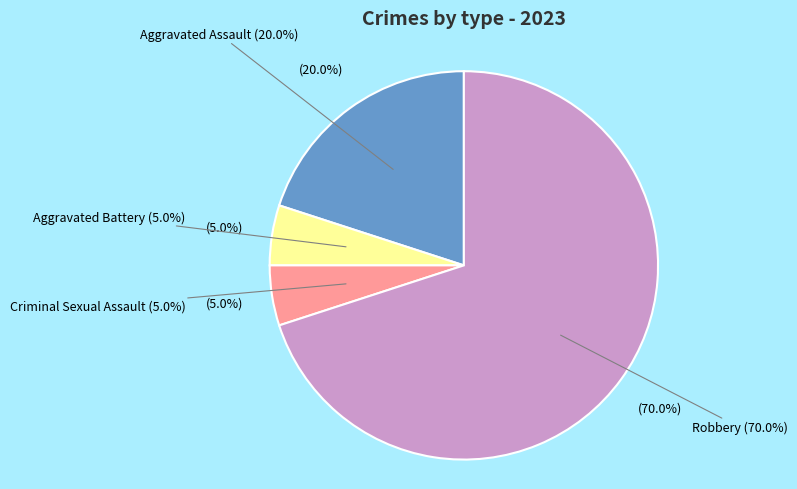

Rank the categories by value from lowest to highest.

Aggravated Battery, Criminal Sexual Assault, Aggravated Assault, Robbery